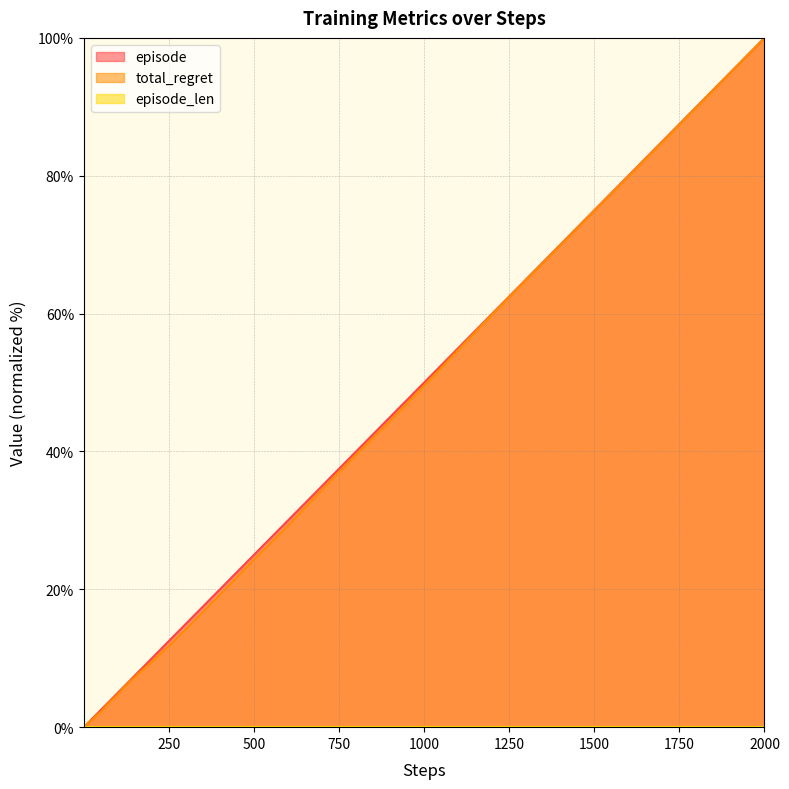

After their last crossing, which series has the higher values: total_regret or episode?

episode